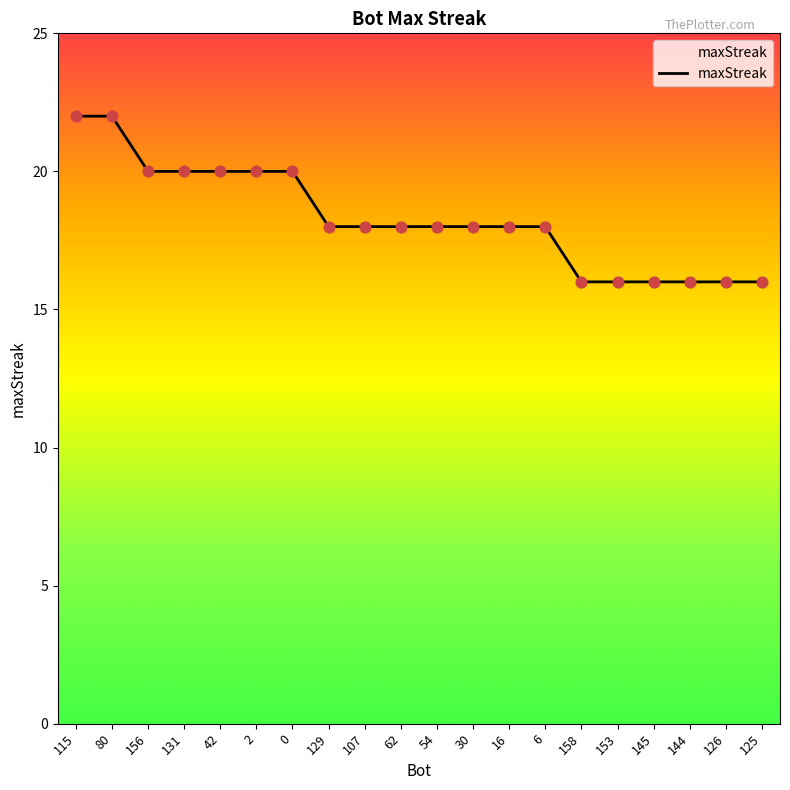

Which has a higher value, 54 or 115?

115